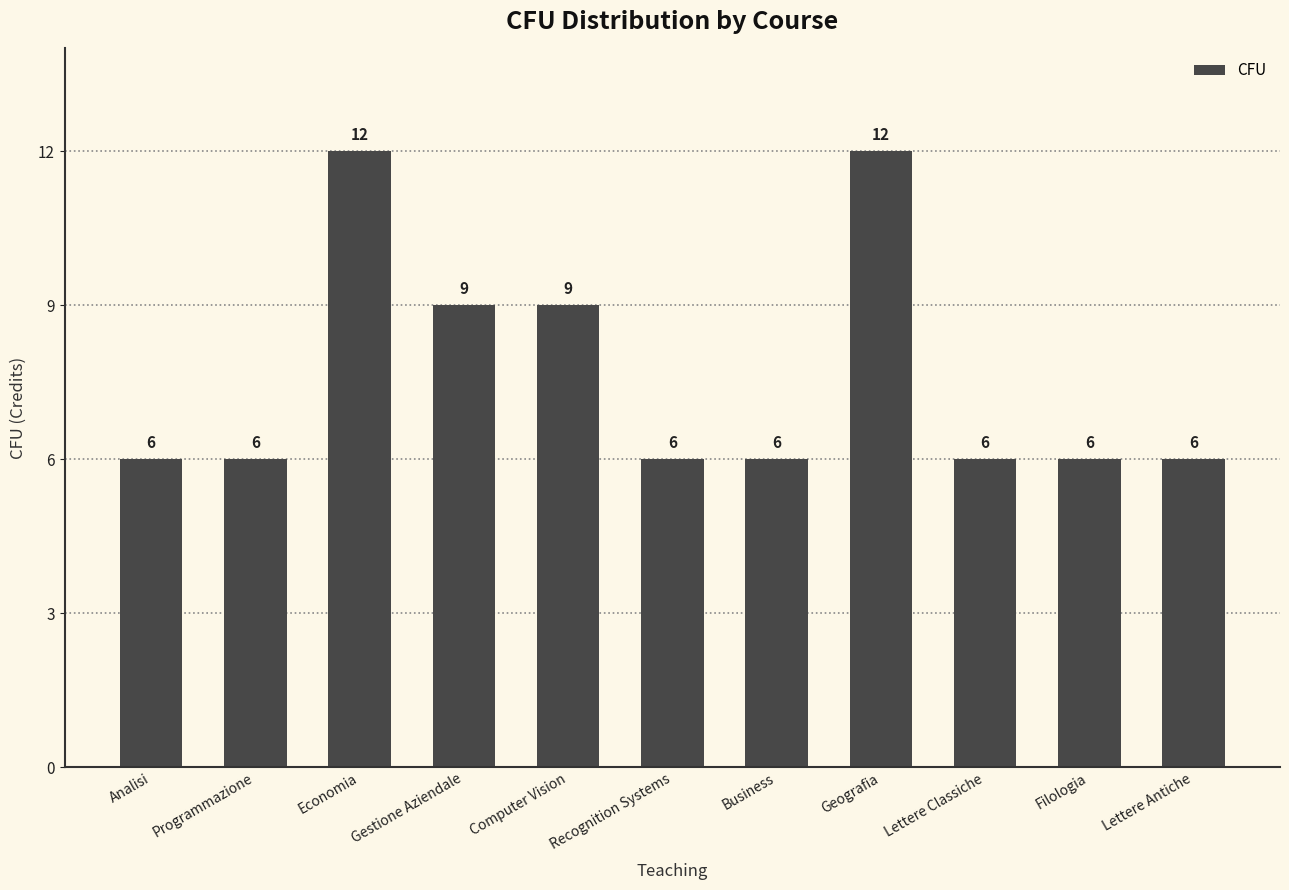

Is it true that the value at Filologia is 6?

True